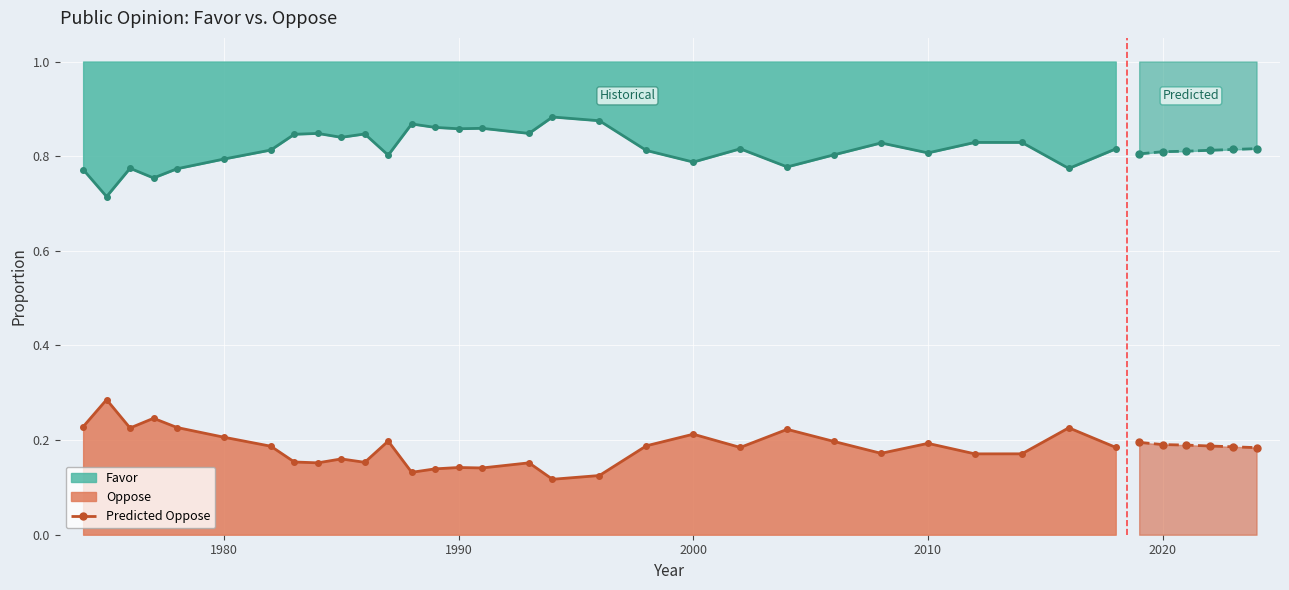

Count the Predicted Oppose values in the range 0 to 1.

6